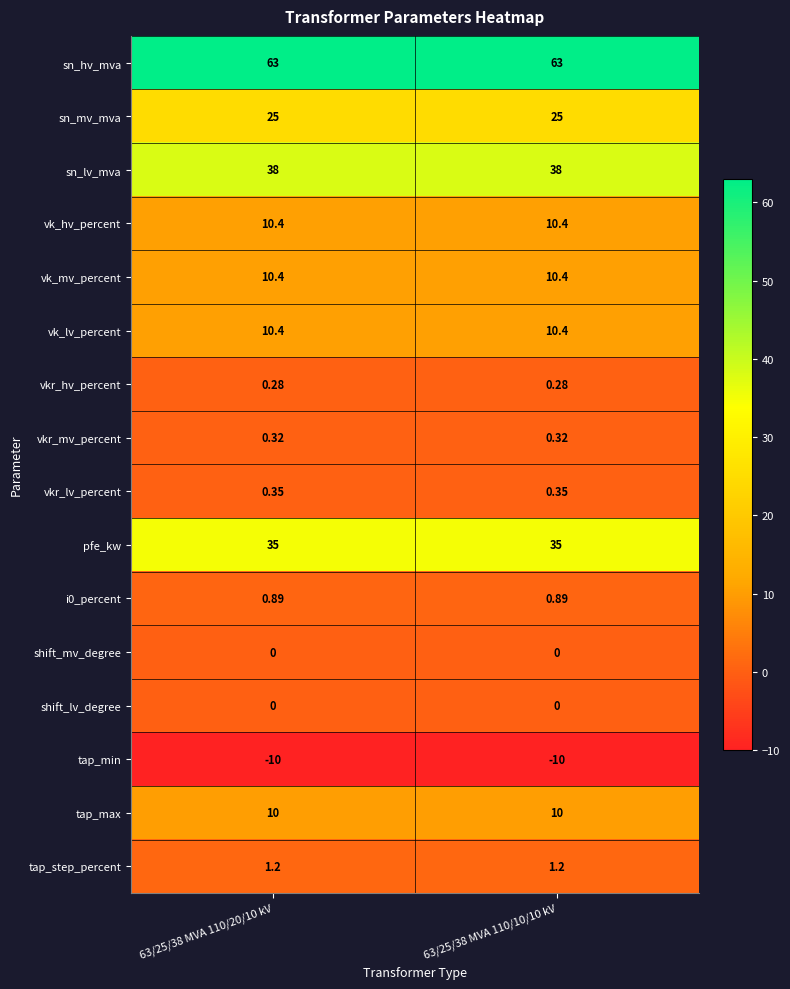

Which series has the largest total across all categories?

sn_hv_mva